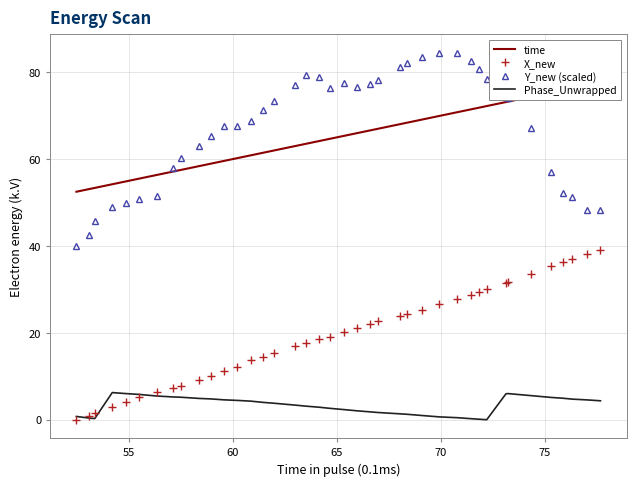

What is the maximum value for X_new?

39.0